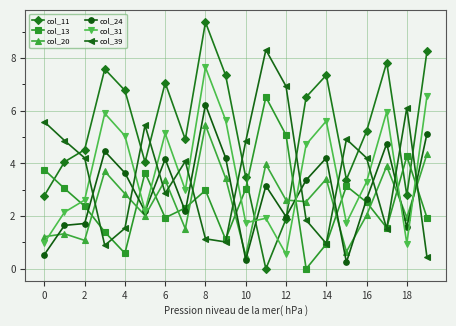

After their last crossing, which series has the higher values: col_24 or col_20?

col_24